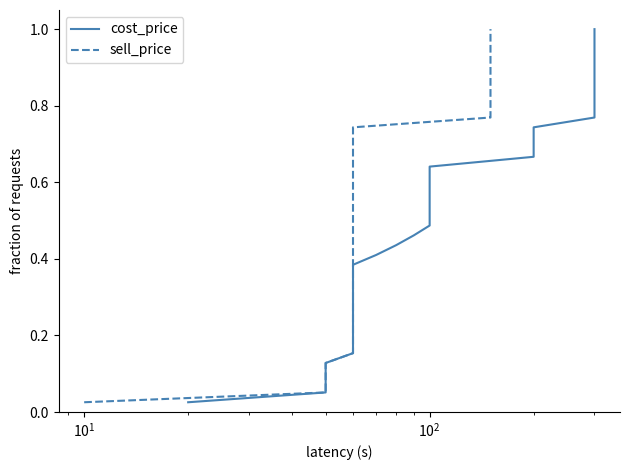

How many series are shown in this chart?

2